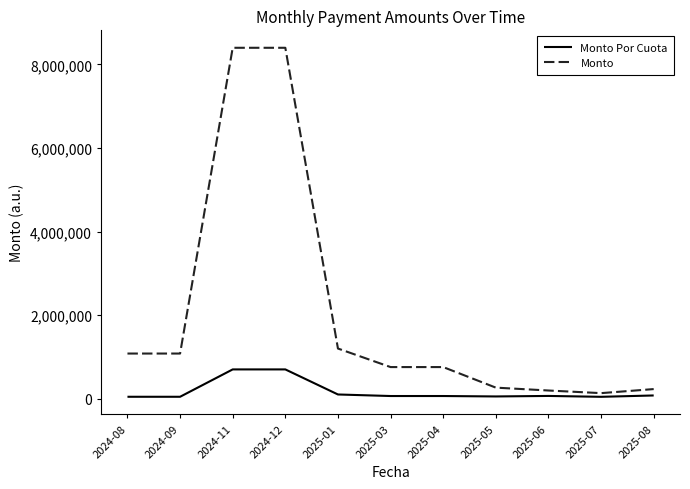

Rank the series at 2024-08 from highest to lowest value.

Monto, Monto Por Cuota